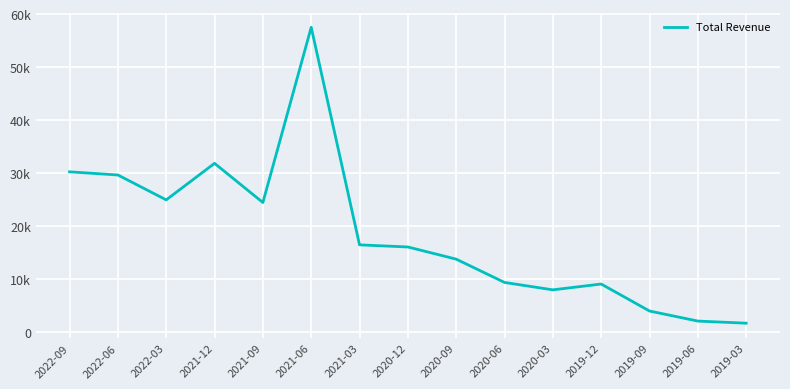

How many interior local valleys (lower than both neighbors) does the data have?

3